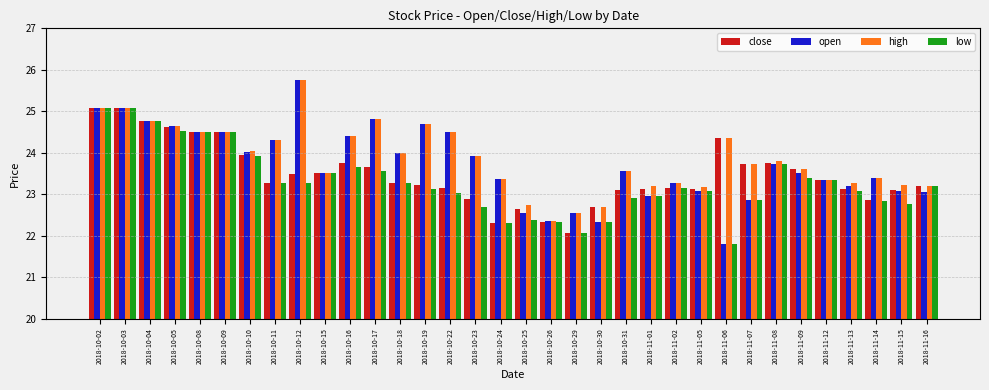

Is it true that open equals 23.2 at 2018-11-13?

True